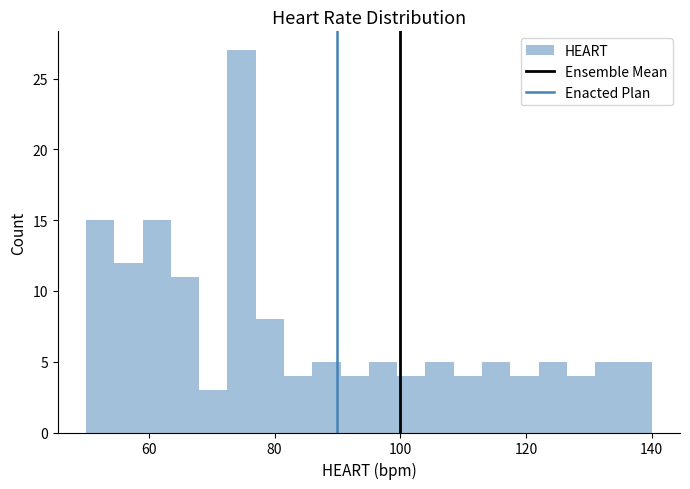

Around what value on the x-axis is the tallest bar? Give the approximate position of its centre, as read against the axis.

74